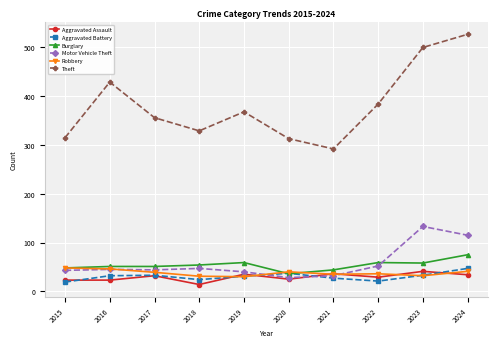

At how many categories does at least one series exceed 19?

10